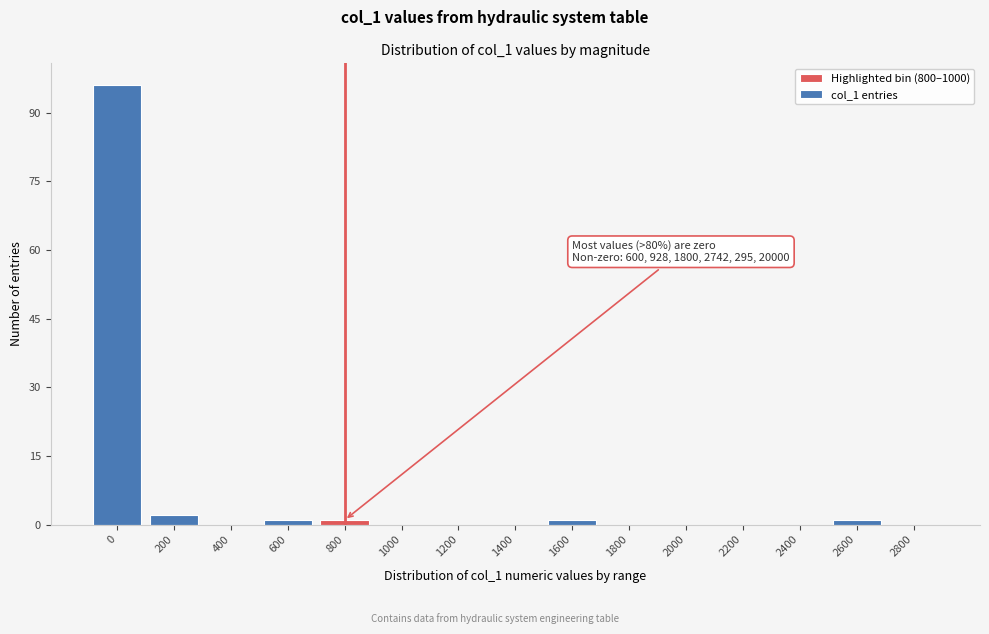

Reading left to right, what are all the values shown in this chart?

0=96	200=2	400=0	600=1	800=1	1000=0	1200=0	1400=0	1600=1	1800=0	2000=0	2200=0	2400=0	2600=1	2800=0